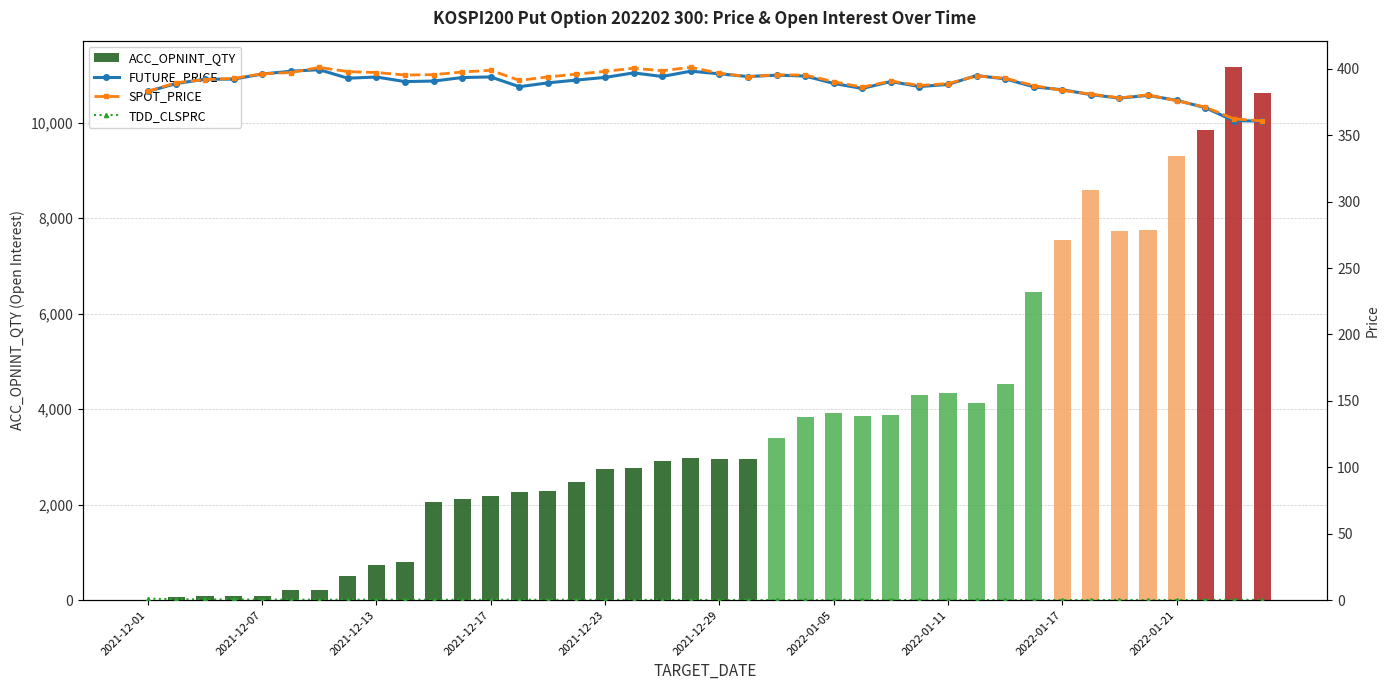

What is the sum of all ACC_OPNINT_QTY values?

148674